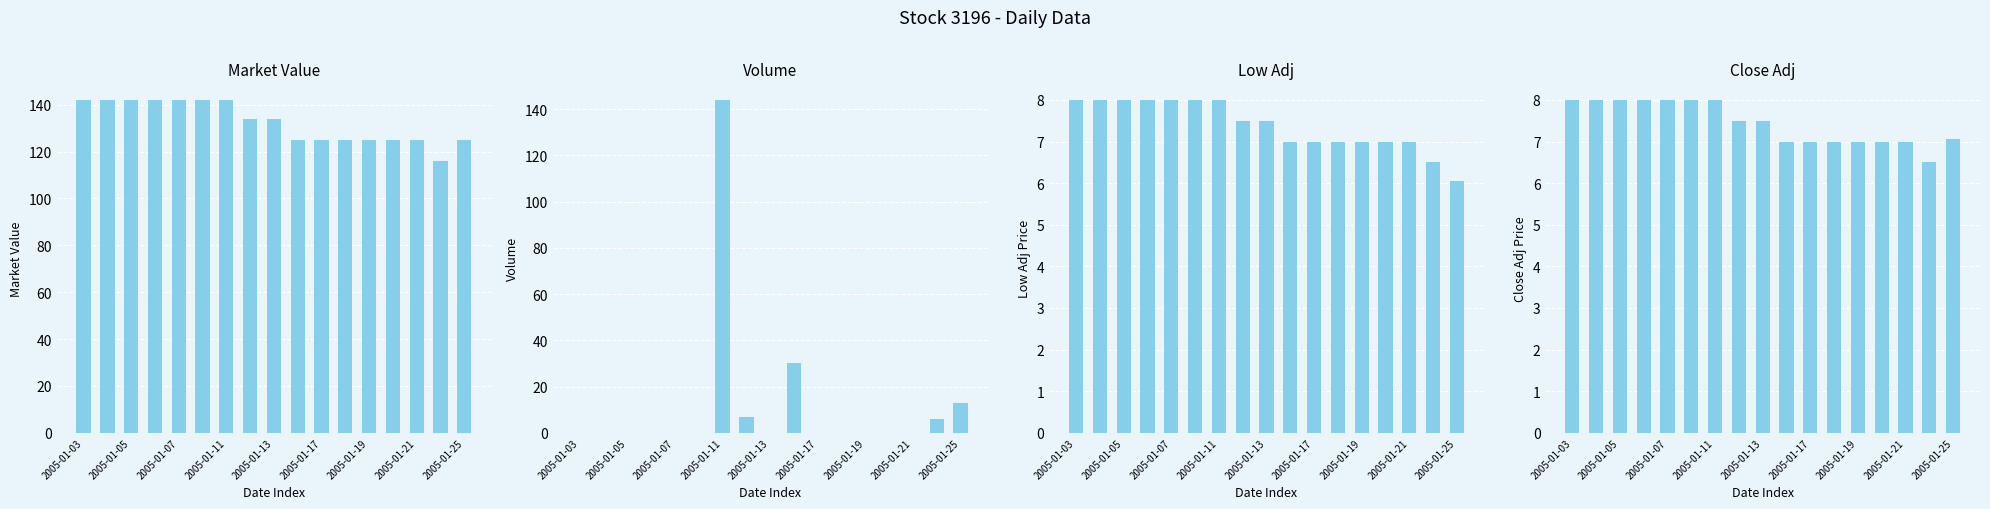

Between 2005-01-07 and 2005-01-21, which is larger?

2005-01-07